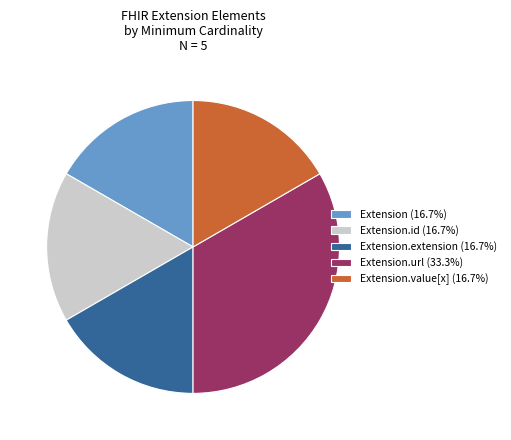

Is the sum of Extension.extension (16.7%) and Extension.value[x] (16.7%) greater than half?

No